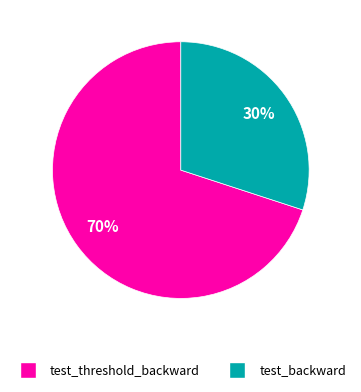

To the nearest percent, what is the average slice percentage?

50%